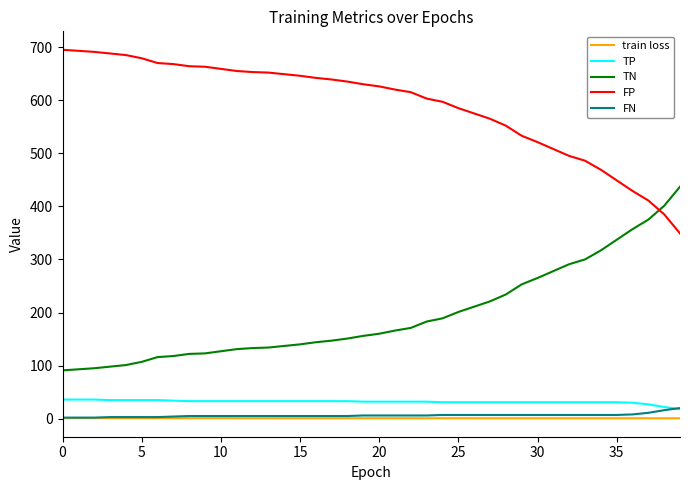

True or false: FP and train loss intersect in this chart.

False